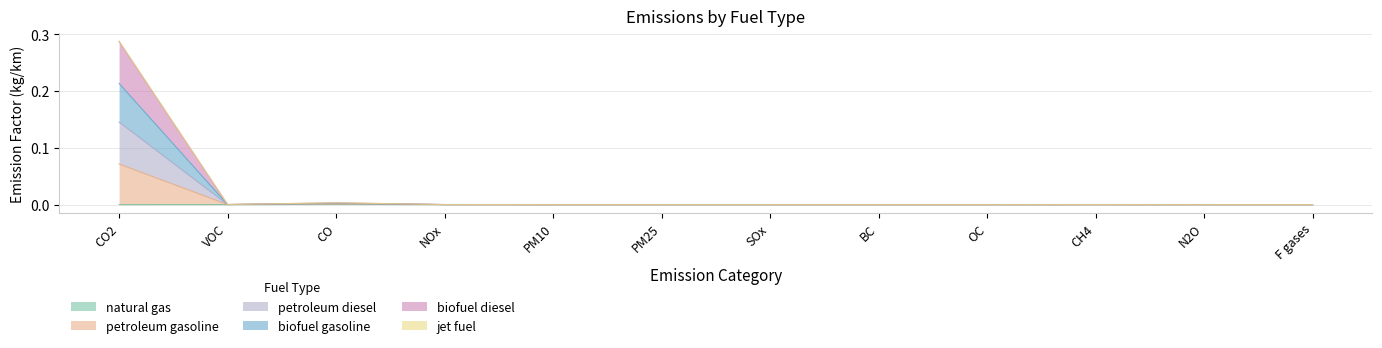

How many interior local peaks does the petroleum gasoline series have?

2